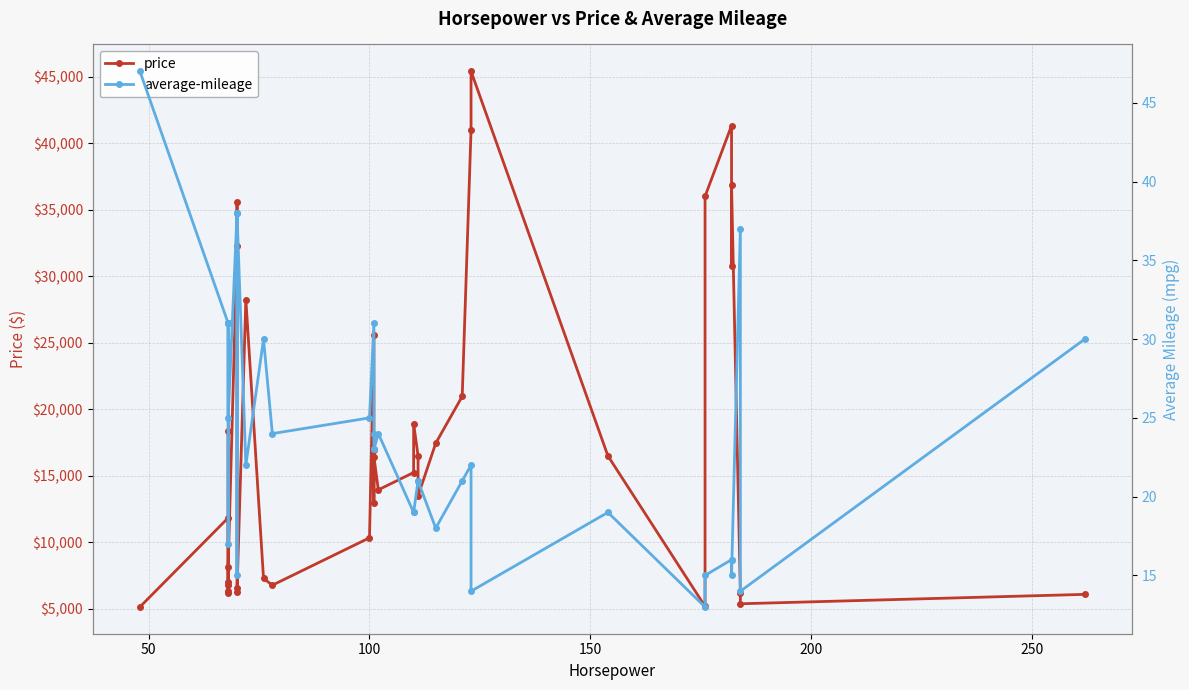

Rank the series by their maximum value, from lowest to highest.

average-mileage, price